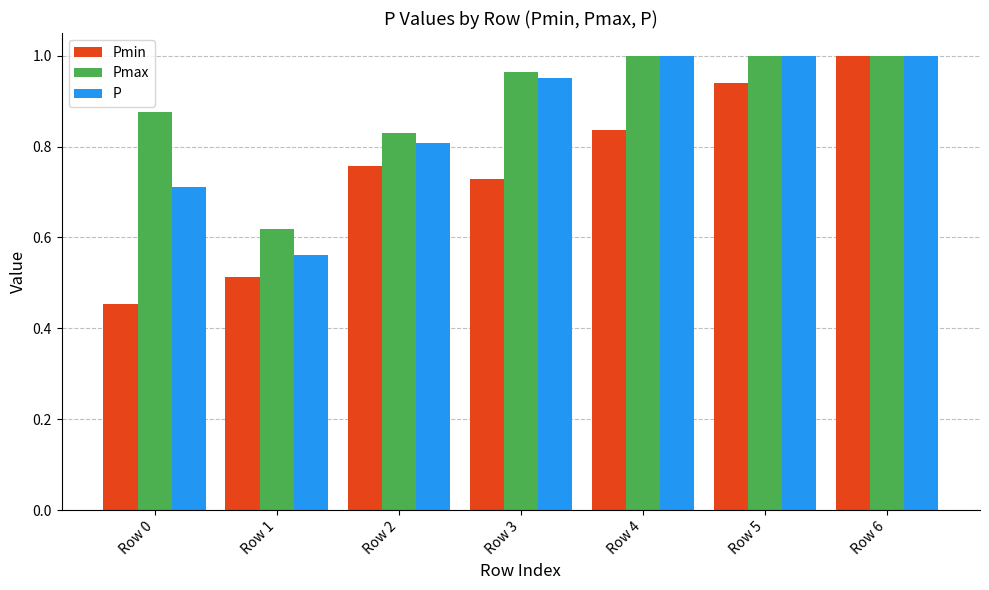

What is the difference between the highest and lowest values at Row 0?

0.4